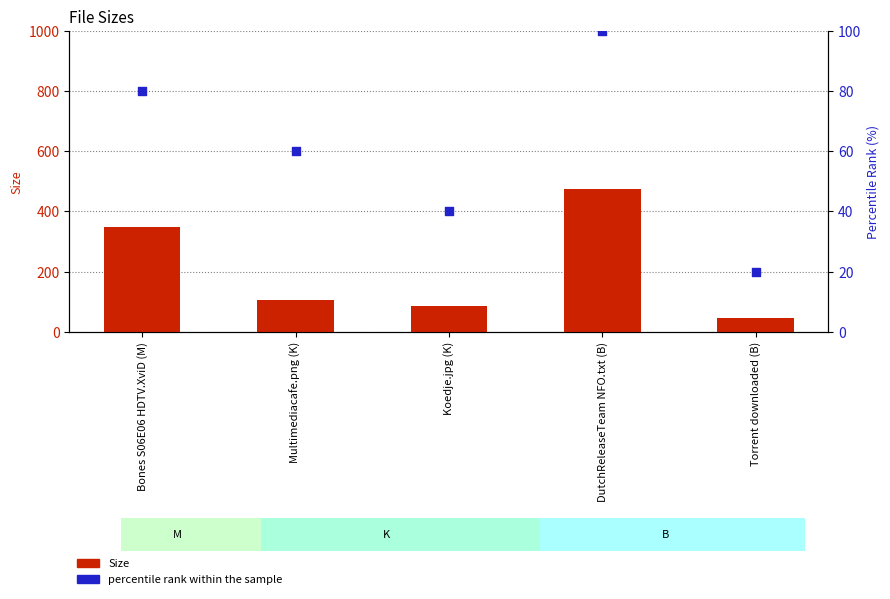

Is the value of Size at DutchReleaseTeam NFO.txt (B) greater than the value of percentile rank within the sample at DutchReleaseTeam NFO.txt (B)?

Yes